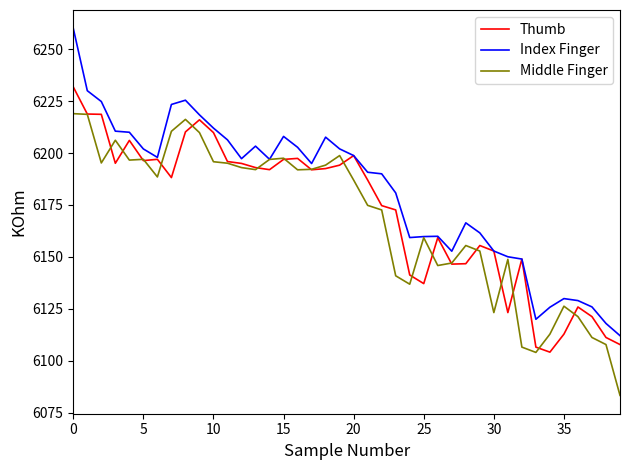

What is the smallest value displayed?

6083.4